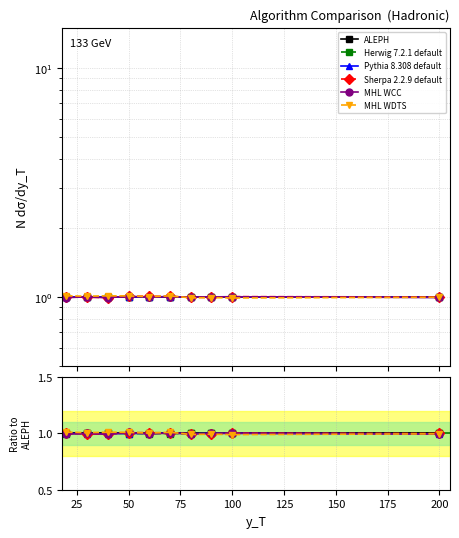

How many lines are shown in the chart?

6